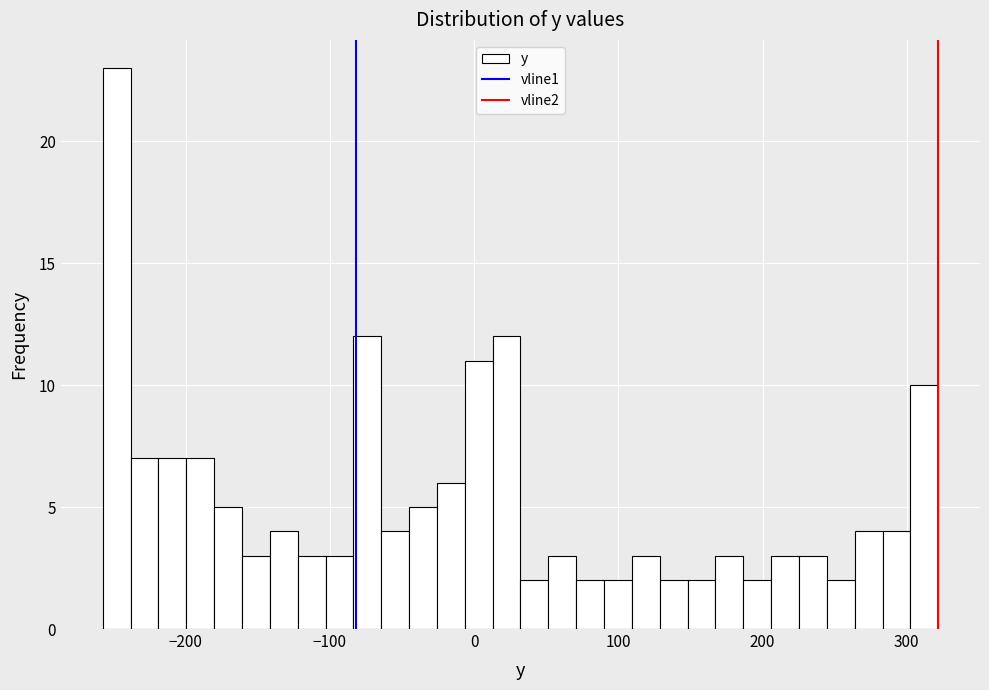

Around what value on the x-axis is the tallest bar? Give the approximate position of its centre, as read against the axis.

-250